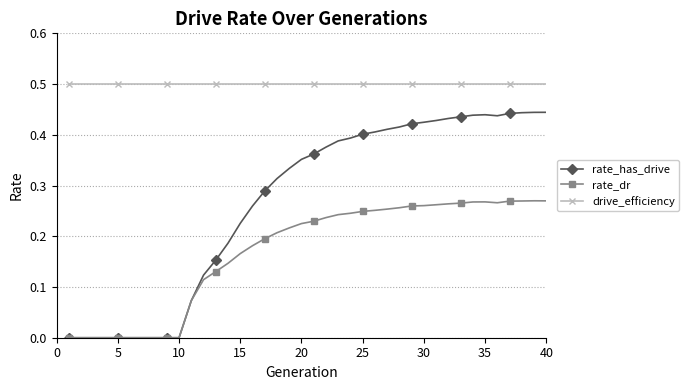

True or false: rate_has_drive and drive_efficiency cross at least once.

False